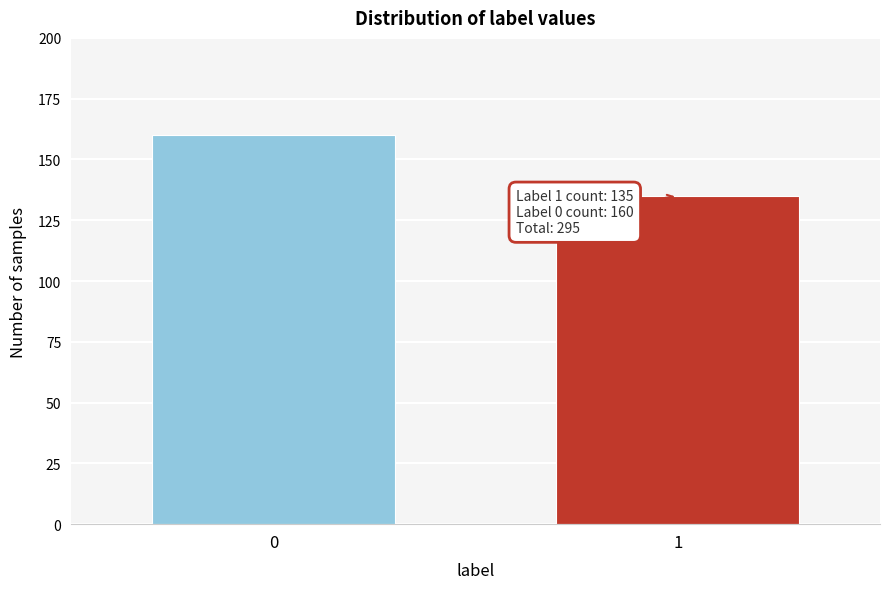

Reading left to right, extract all data points from this chart.

0=160	1=135